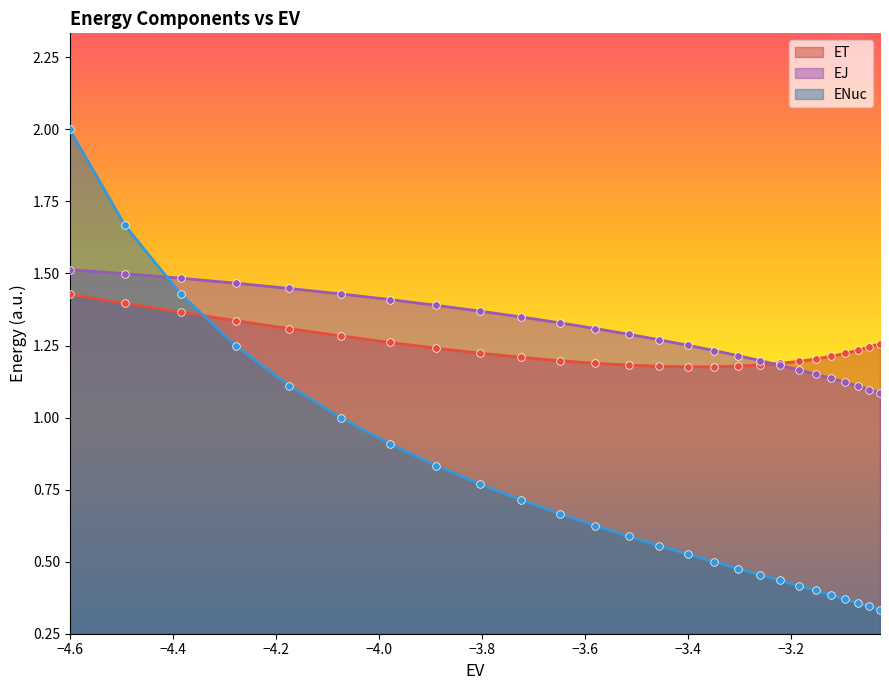

Which series has the widest spread of values?

ENuc